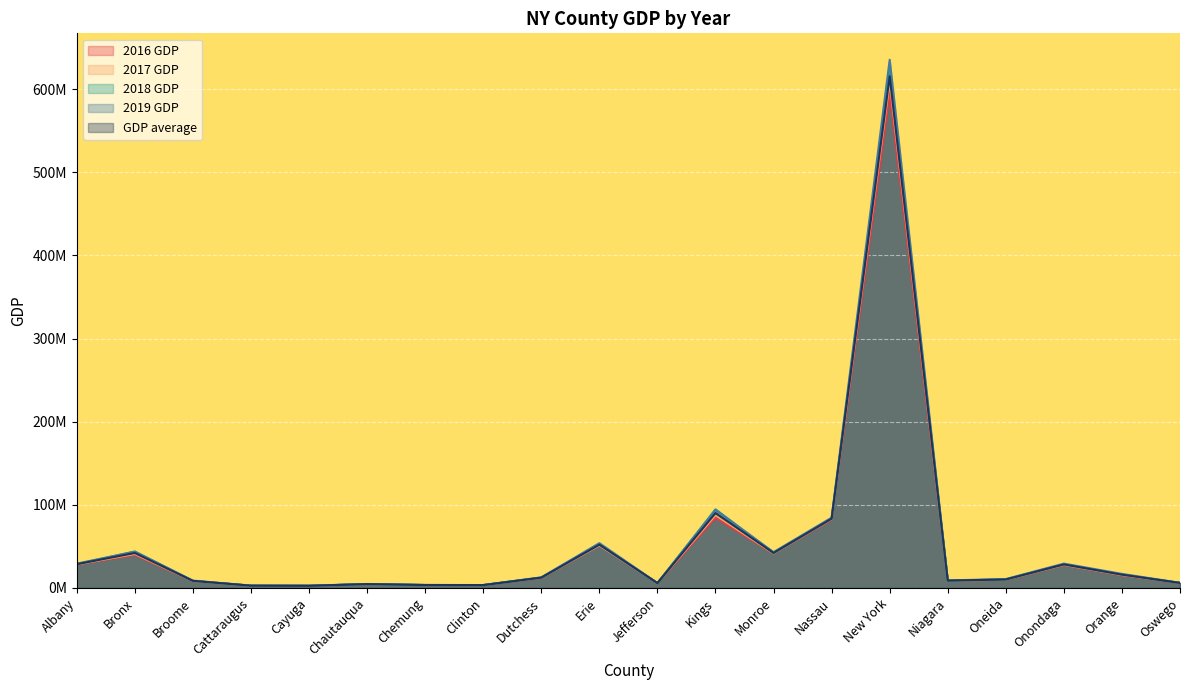

What is the sum of the 2016 GDP values at Chautauqua and Cayuga?

7158760.0